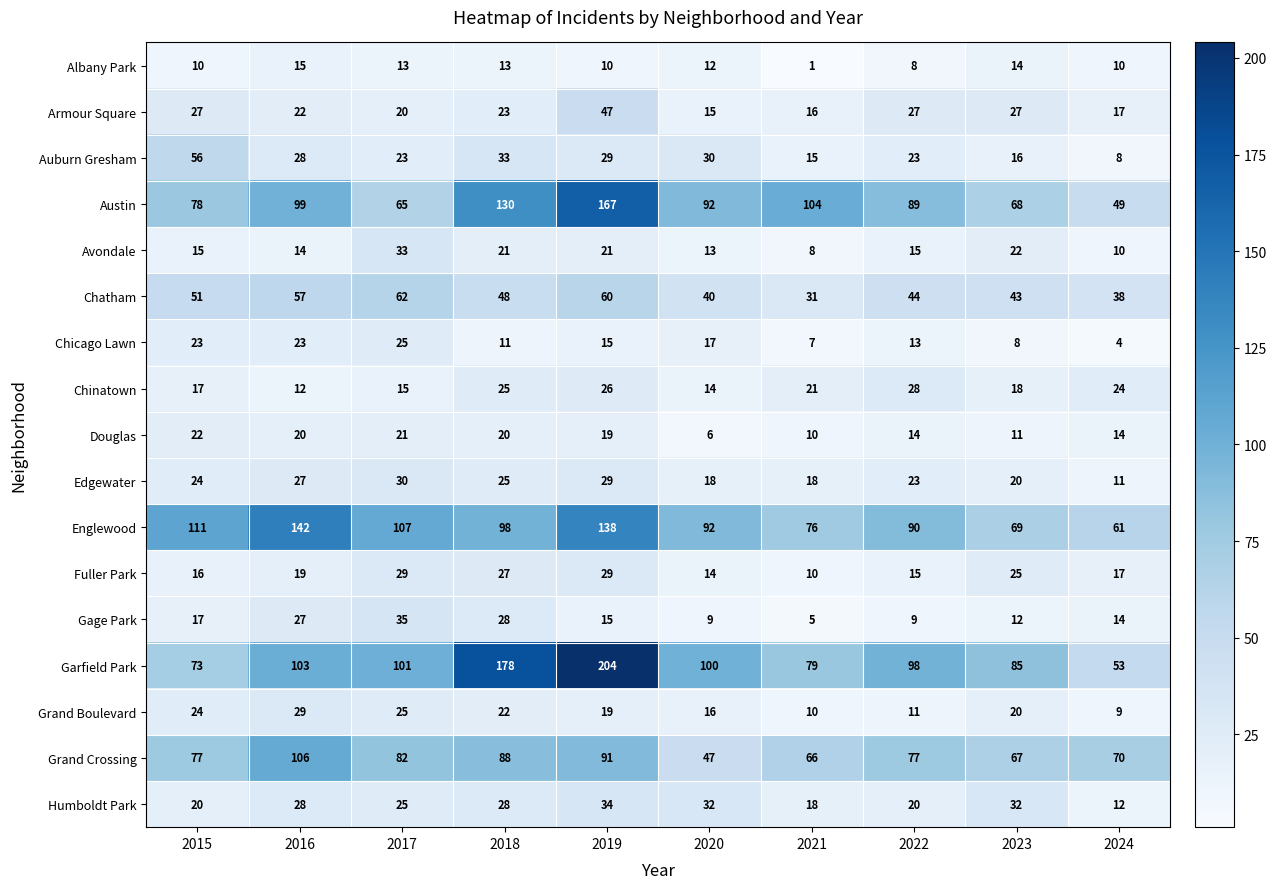

Which series has the largest total across all categories?

Garfield Park